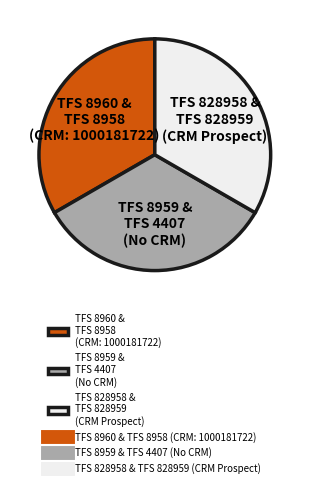

Approximately how many times larger is the value at TFS 828958 & TFS 828959 (CRM Prospect) compared to TFS 8960 & TFS 8958 (CRM: 1000181722)?

1.0